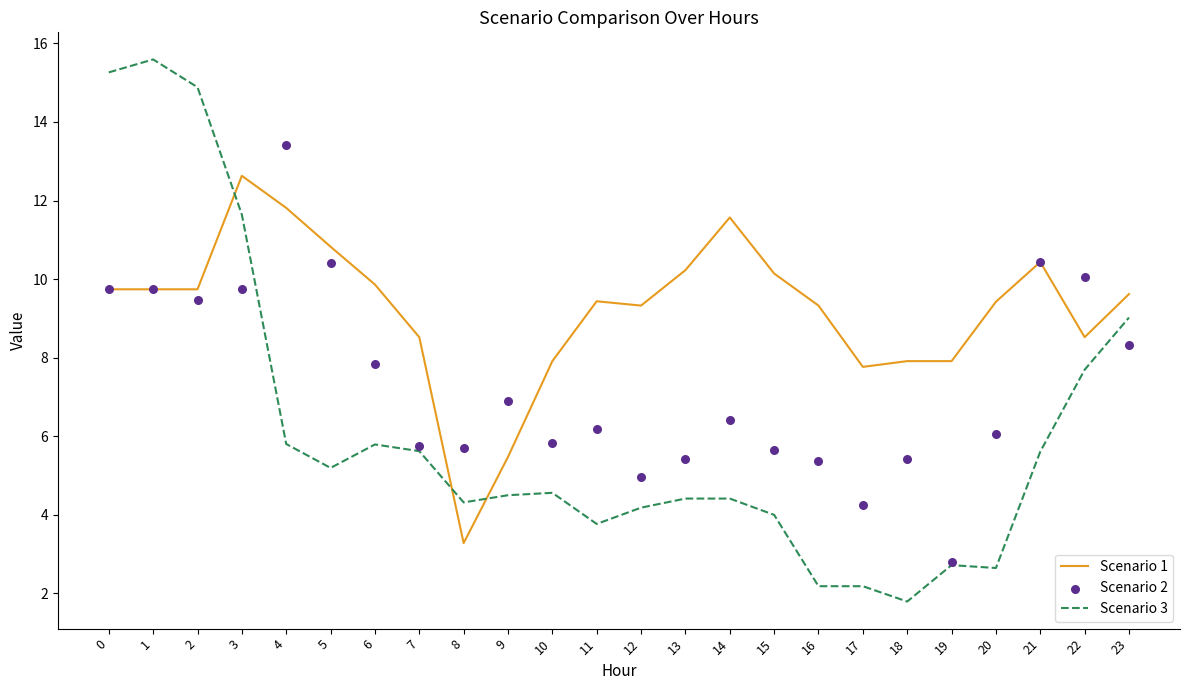

What are all the series names shown in the legend?

Scenario 1, Scenario 3, Scenario 2